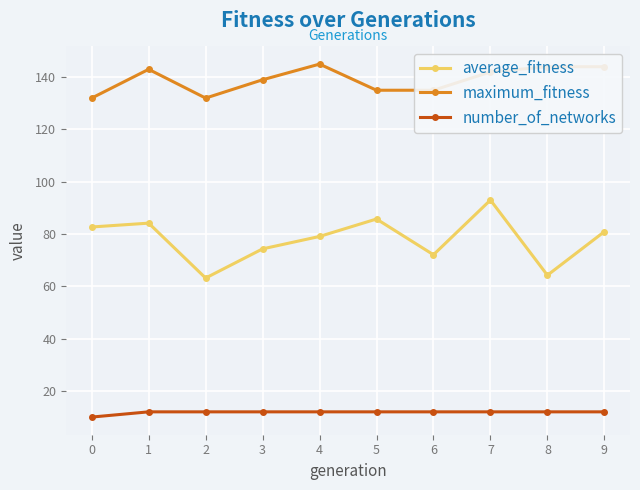

What is the difference between the highest and lowest values at 1?

131.0